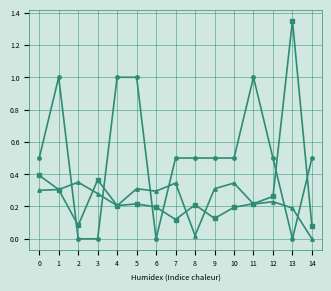

Count the number of data series in this chart.

3